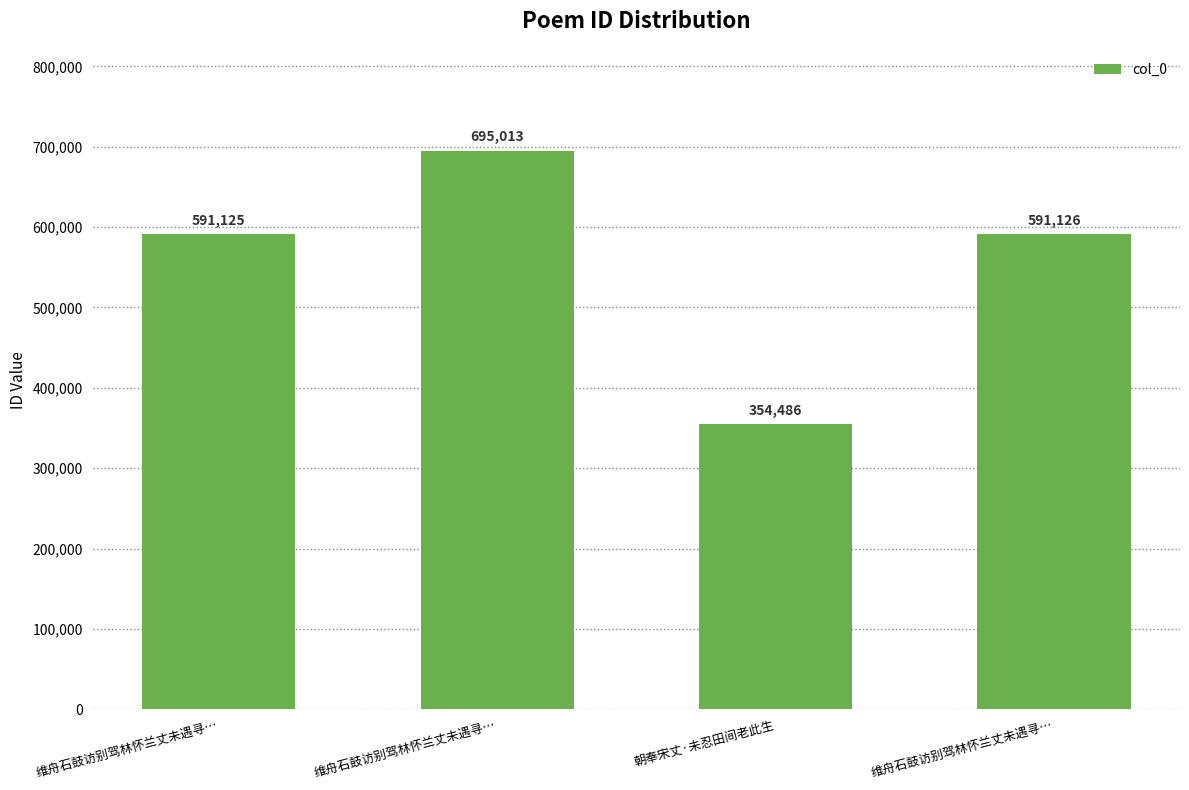

How many data points does each series have?

4